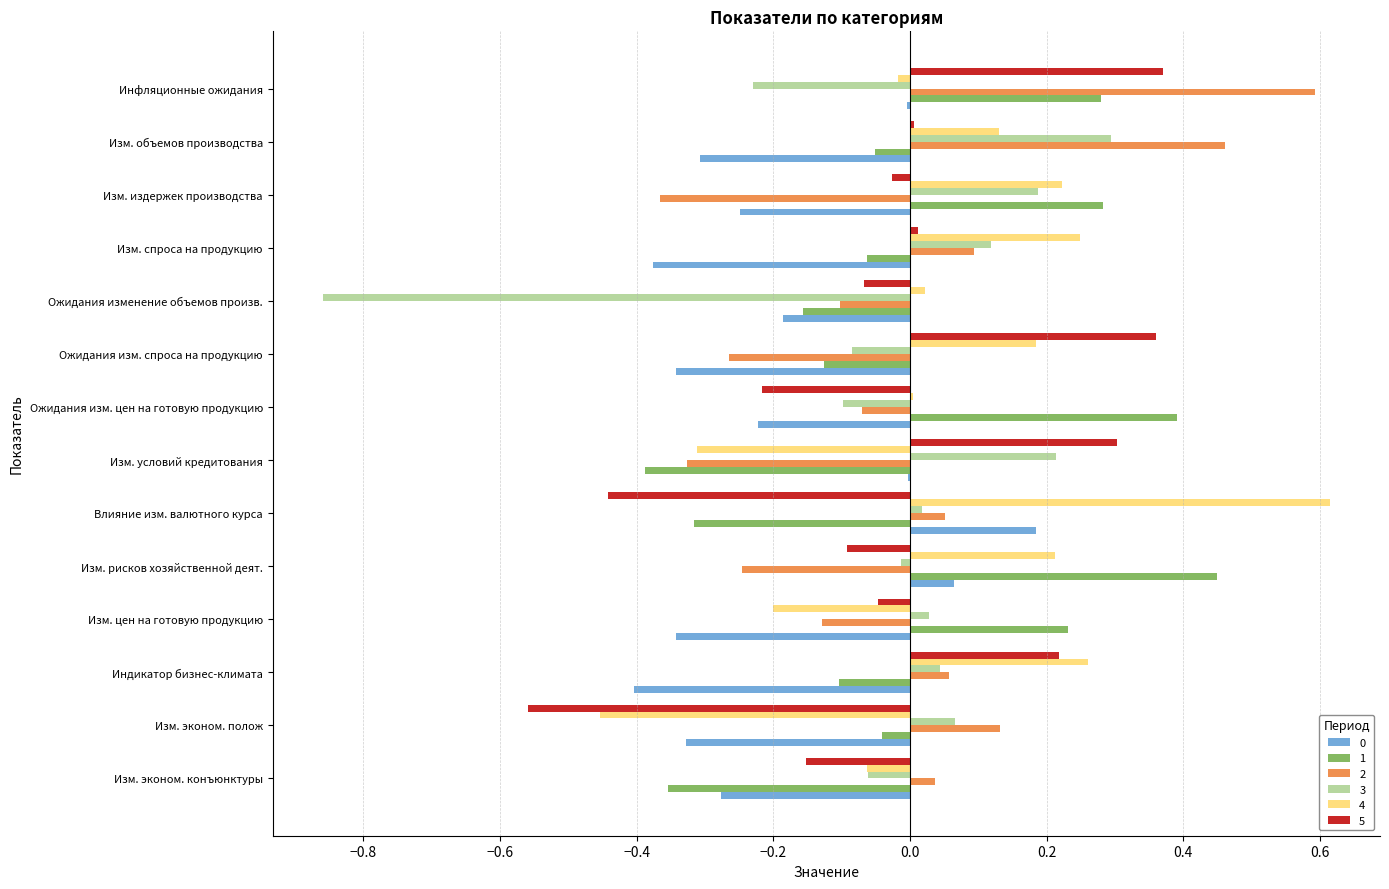

True or false: 0 has a value of -0.3 at Ожидания изменение объемов произв..

False